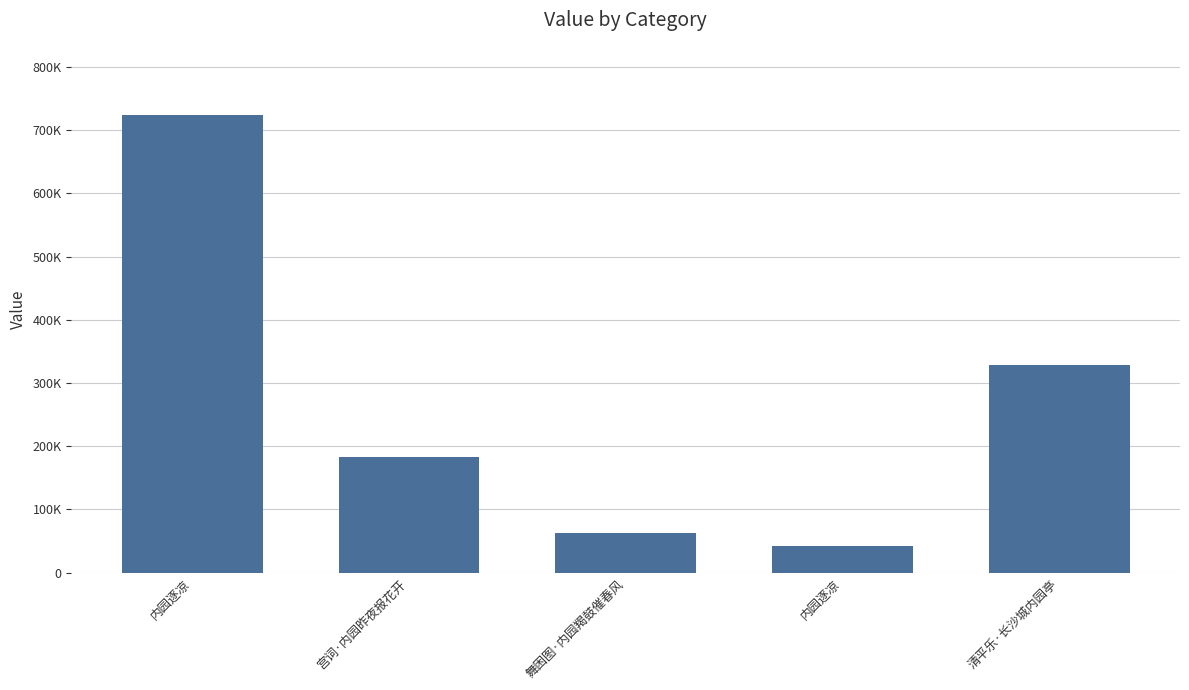

Reading left to right, list all the values displayed in this chart.

723428	183682	63008	41406	327842